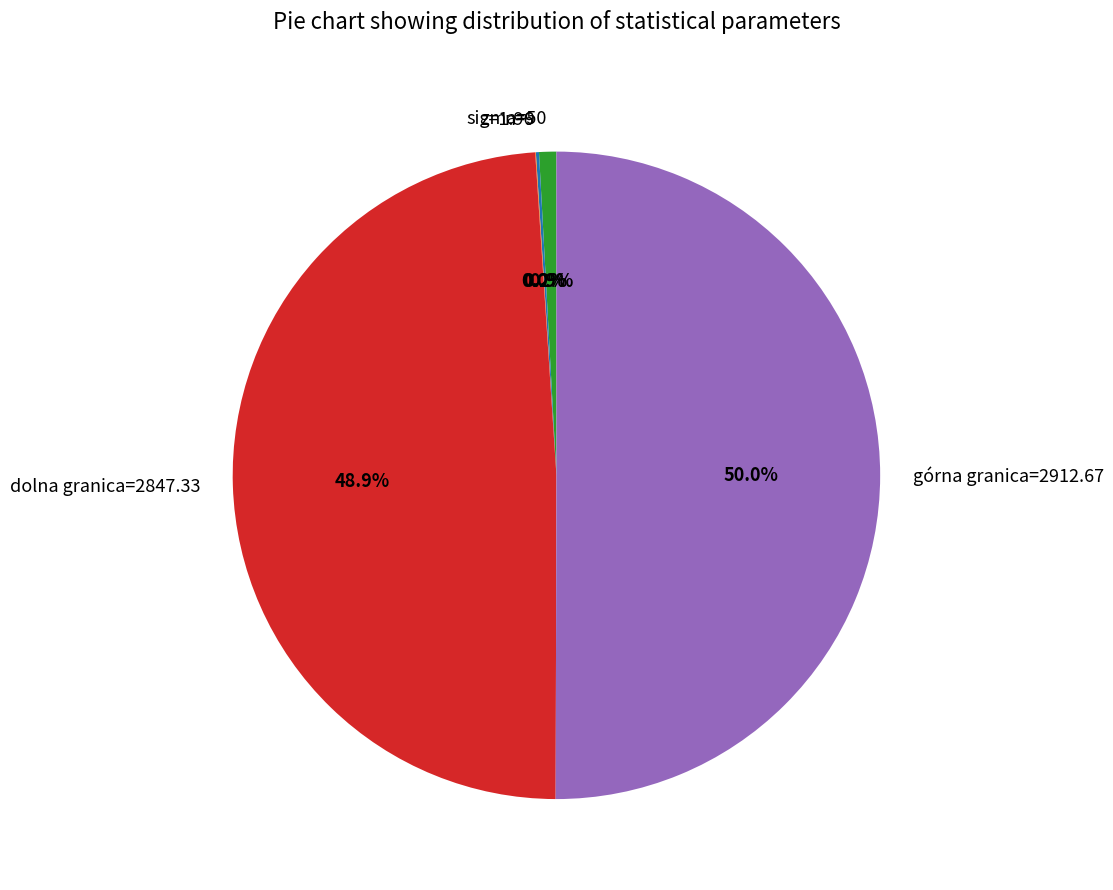

What portion of the pie excludes dolna granica=2847.33?

51.1%